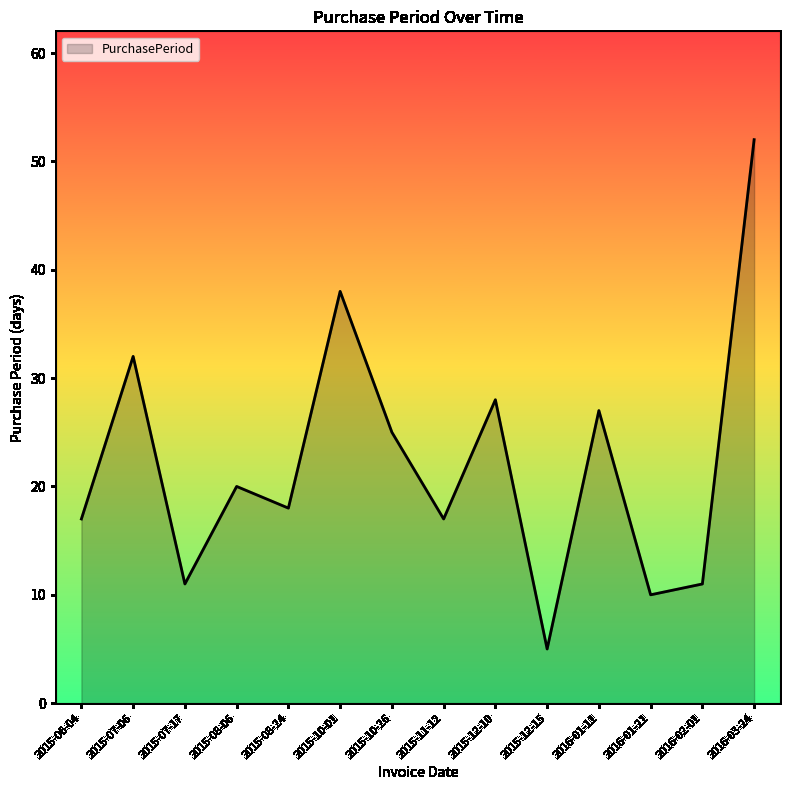

How many lines are shown in the chart?

1